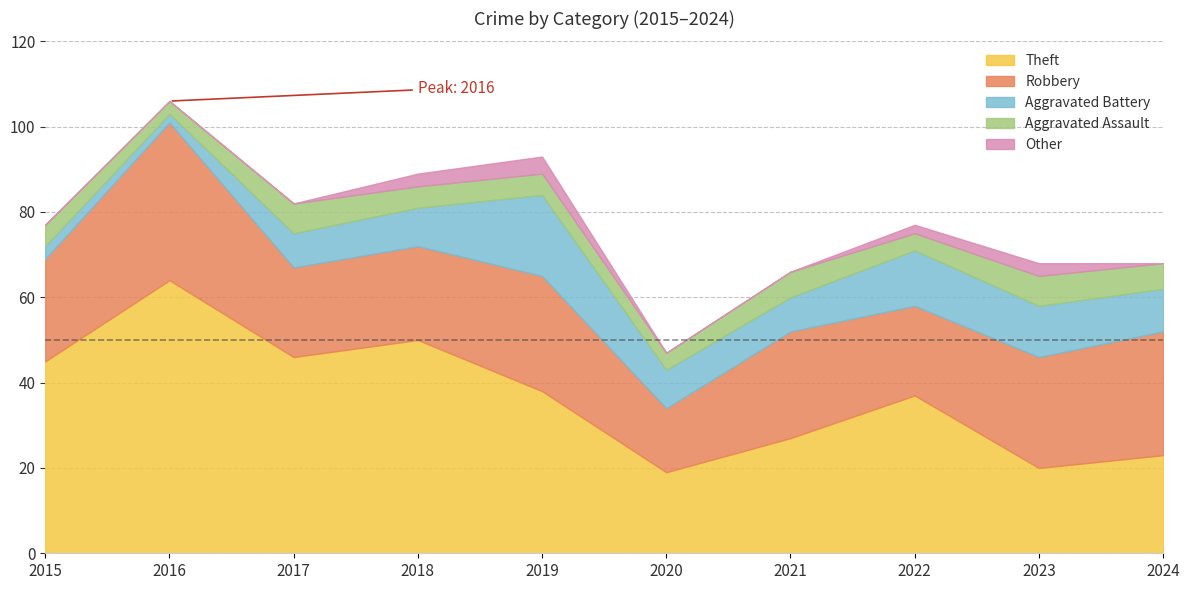

What is the maximum value for Theft?

64